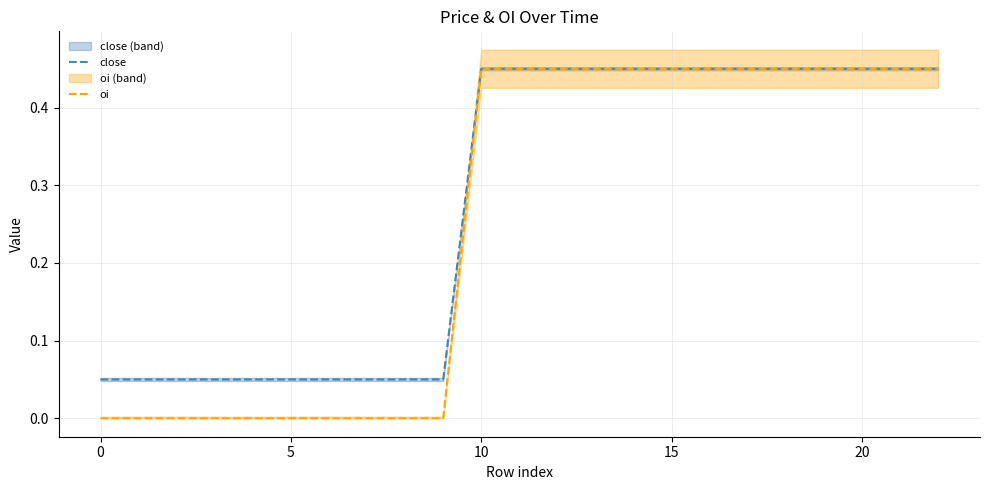

True or false: close has more than 1 points higher than both neighbors.

False